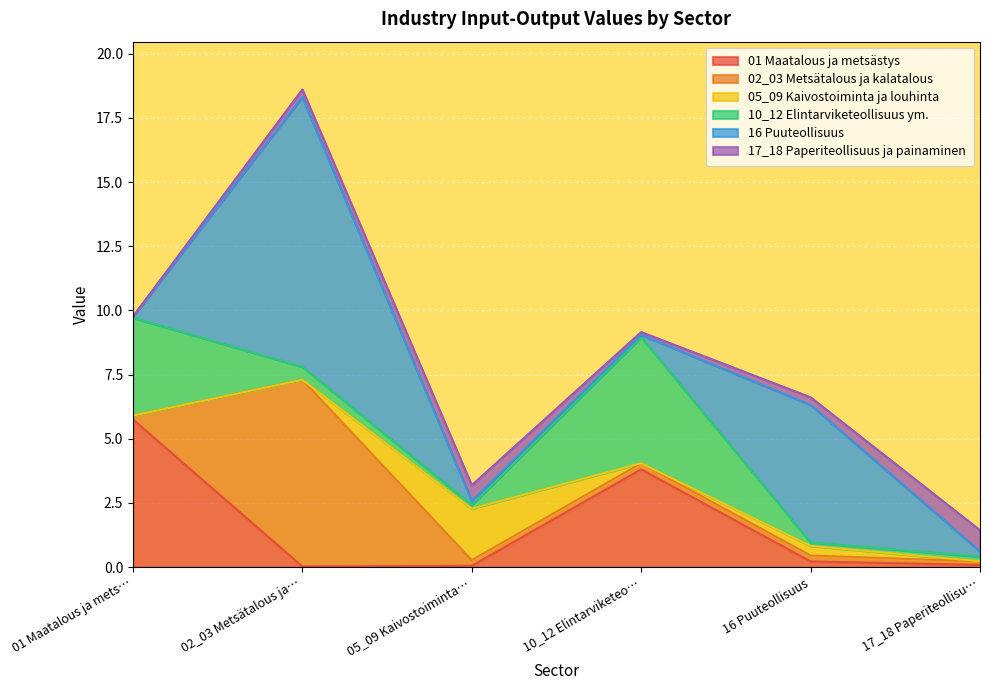

True or false: 16 Puuteollisuus has a value of 0.0 at 01 Maatalous ja metsästys.

False